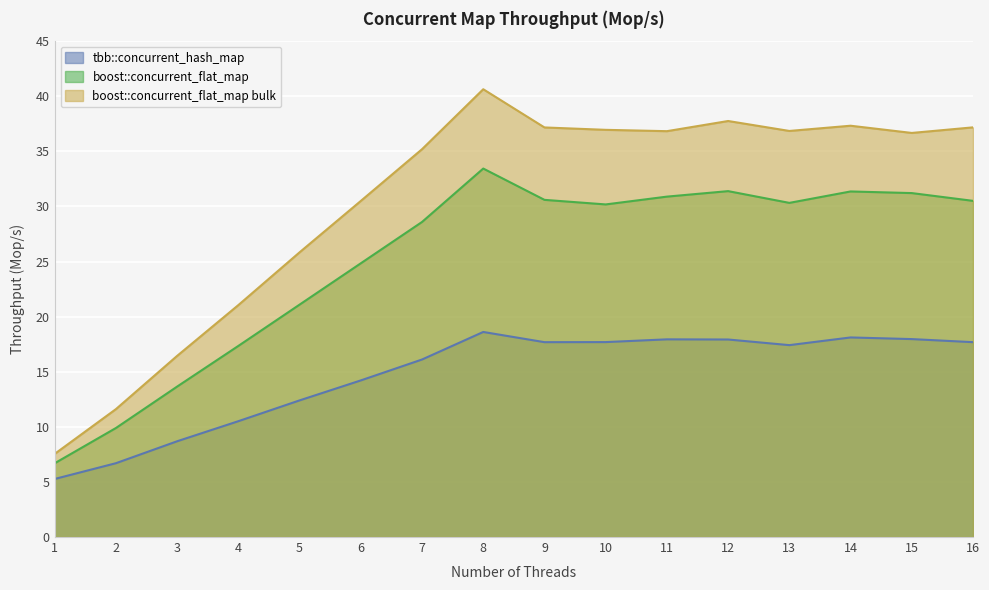

List the series in order of their overall mean, lowest first.

tbb::concurrent_hash_map, boost::concurrent_flat_map, boost::concurrent_flat_map bulk